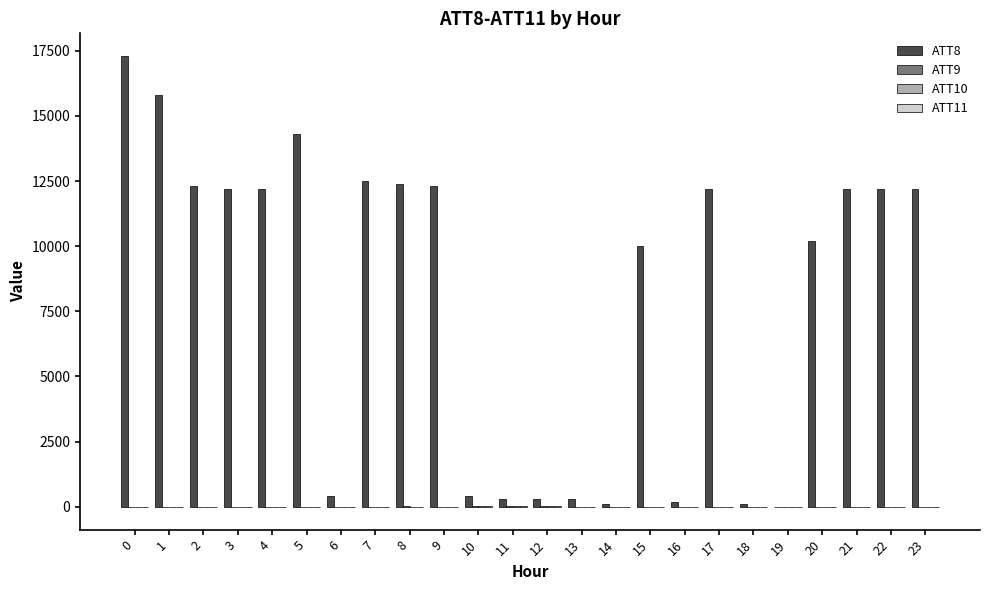

Which series has the largest range (max minus min)?

ATT8